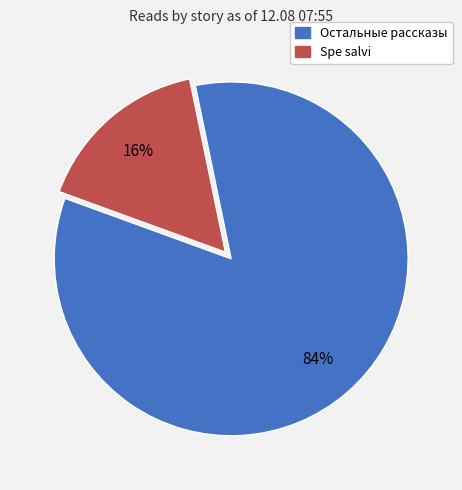

Count the number of slices in the pie.

2